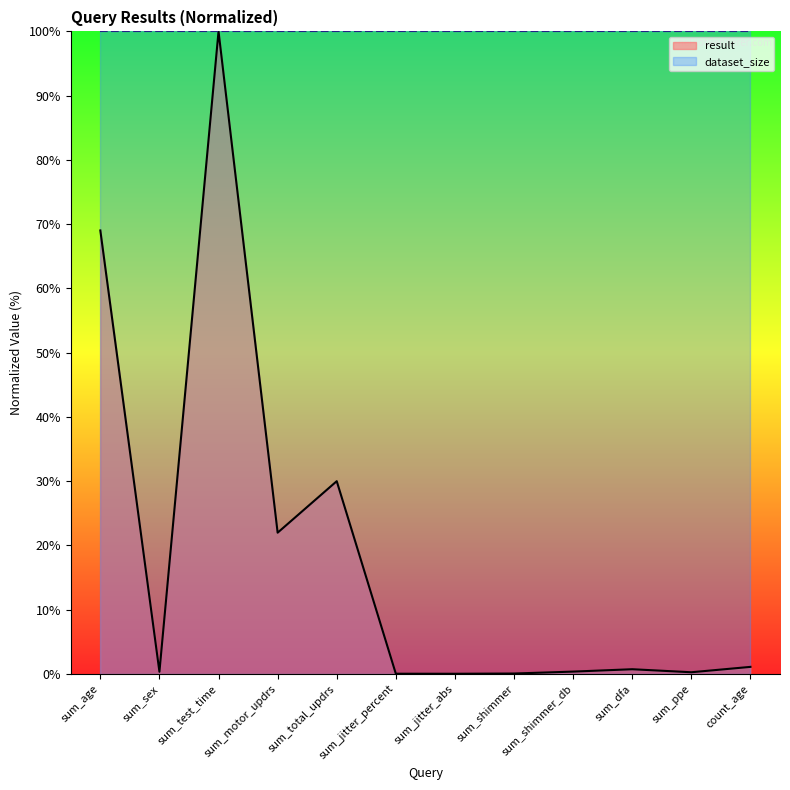

What is the average value?

18.6